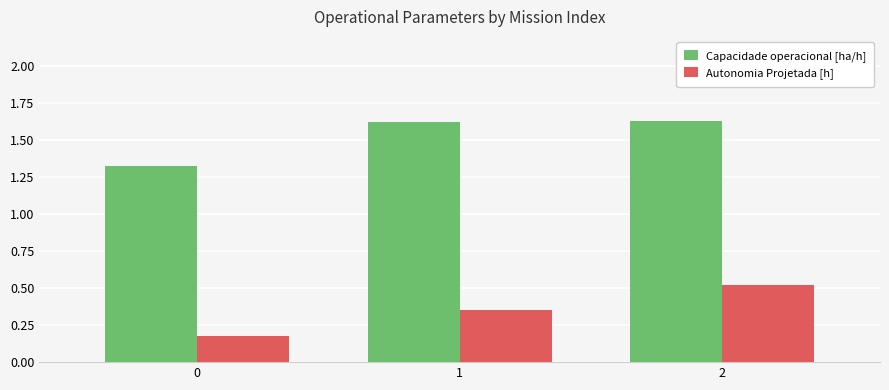

Which series changed the most between 0 and 1?

Capacidade operacional [ha/h]